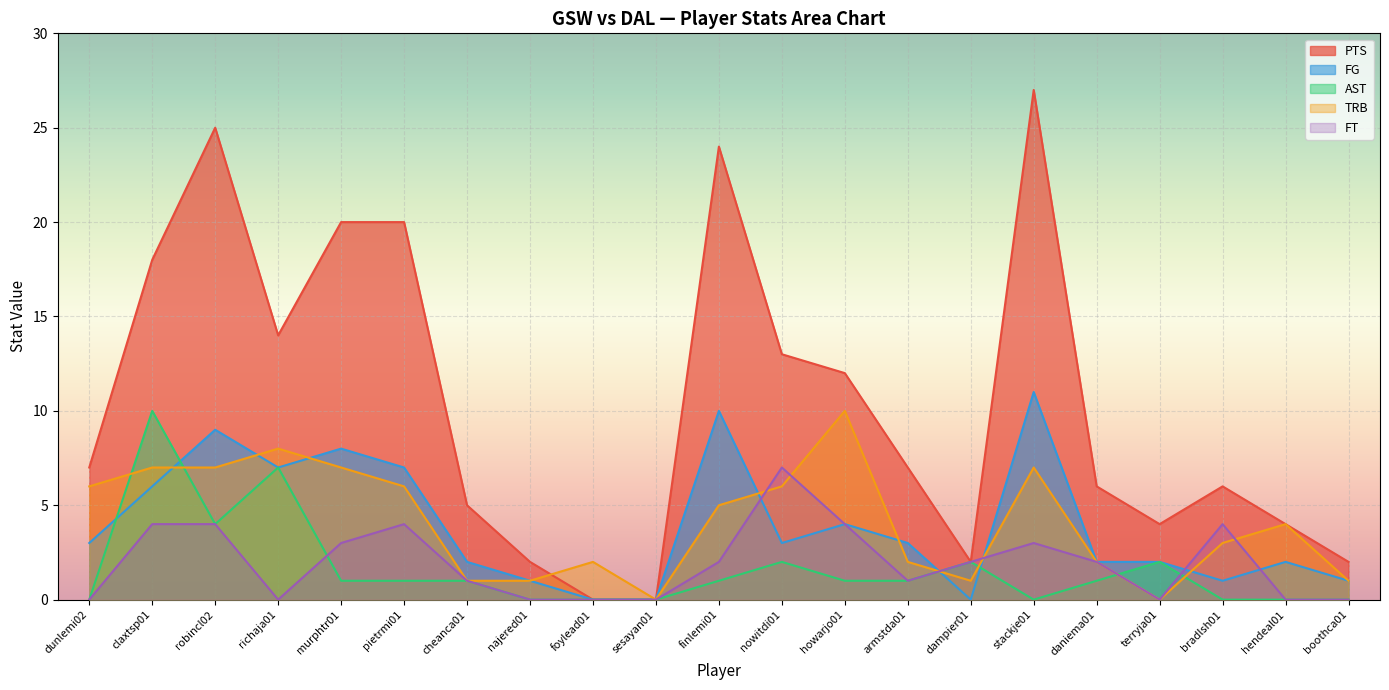

At which category is the sum across all series the highest?

robincl02